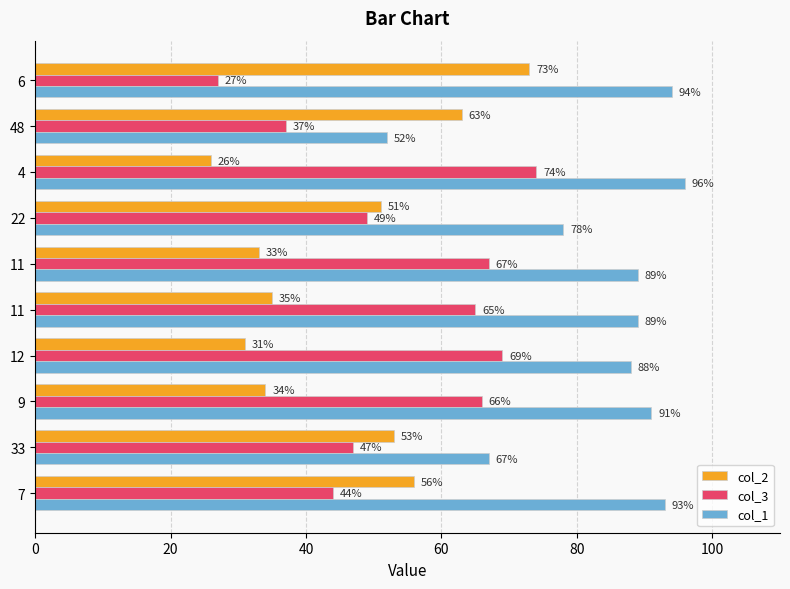

At how many categories does at least one series exceed 92?

3